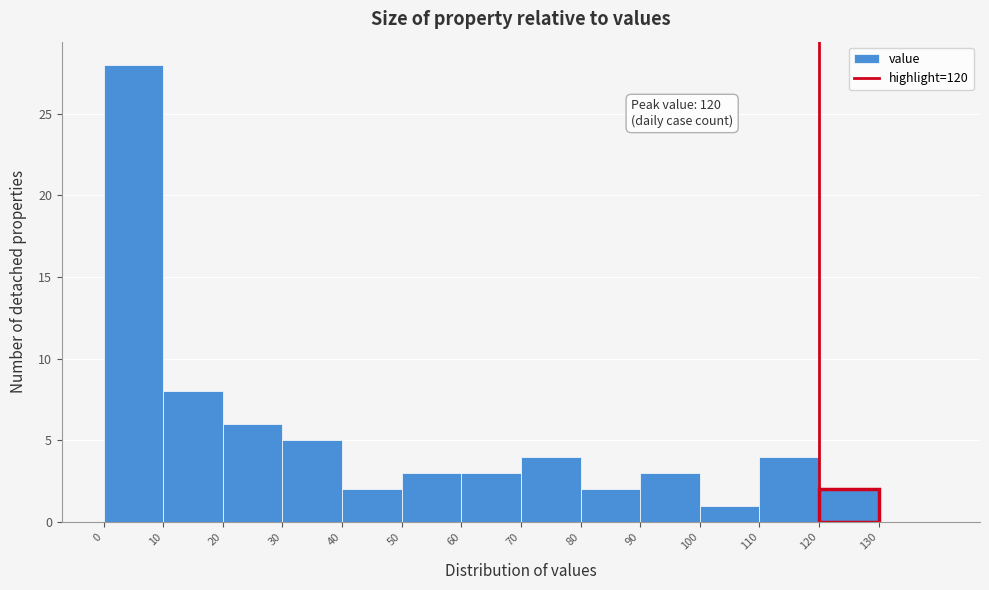

Over which range of the x-axis is the bar tallest?

0 to 10